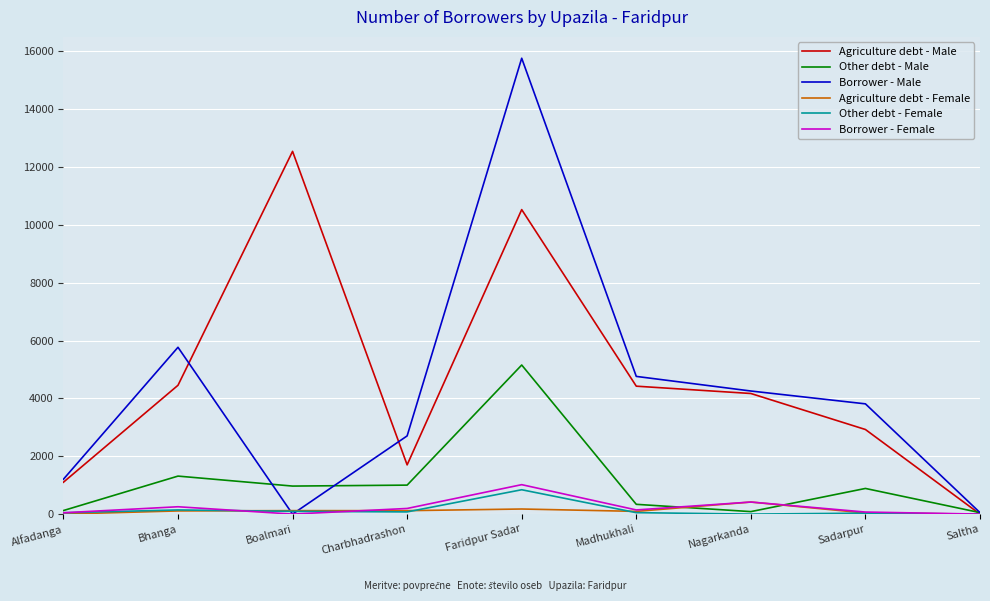

What is the maximum value for Borrower - Male?

15762